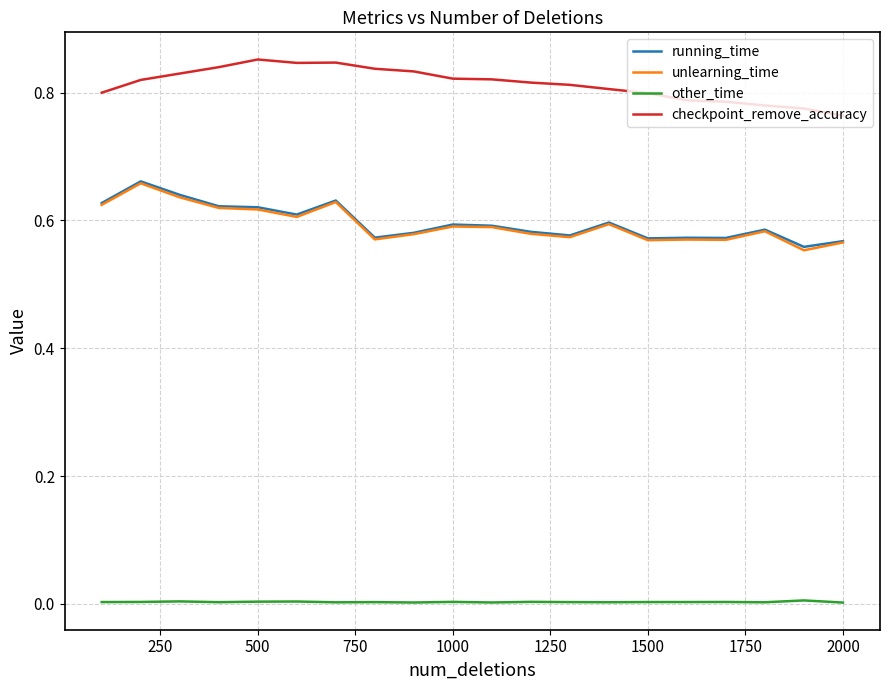

True or false: checkpoint_remove_accuracy and other_time cross at least once.

False